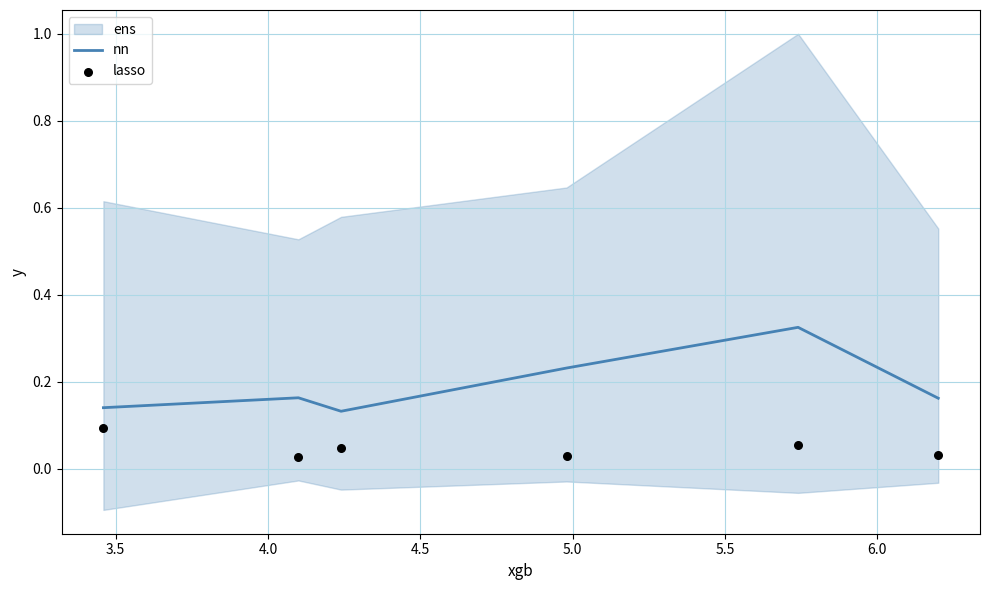

Which series has the largest total across all categories?

nn